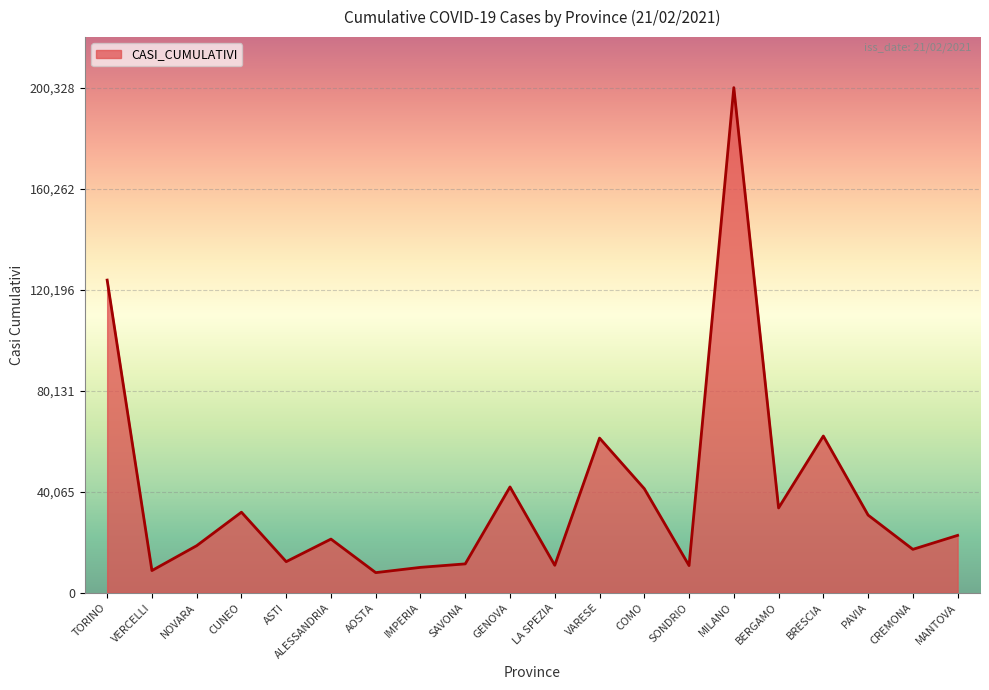

The value at CREMONA is 17208. True or false?

True